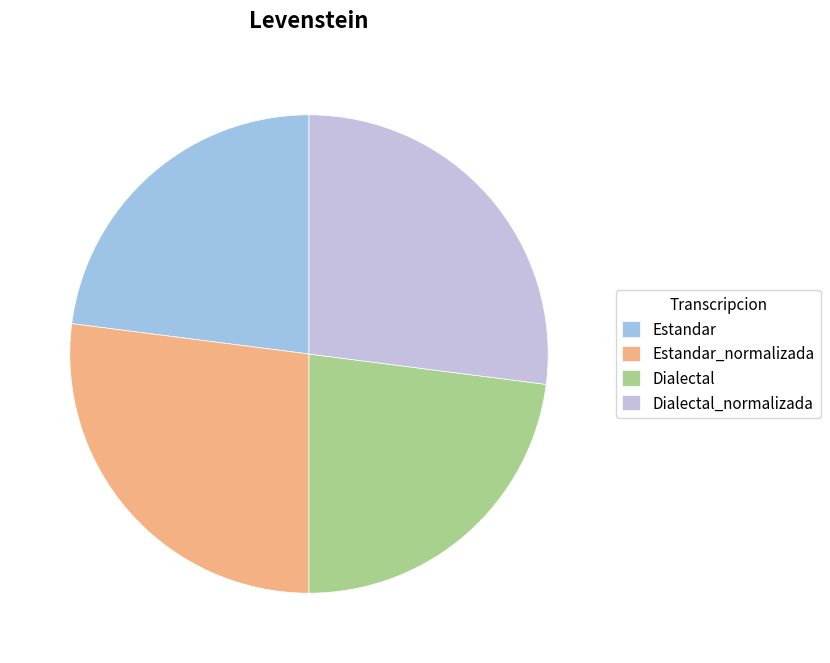

Does Dialectal account for over 50% of the chart?

No